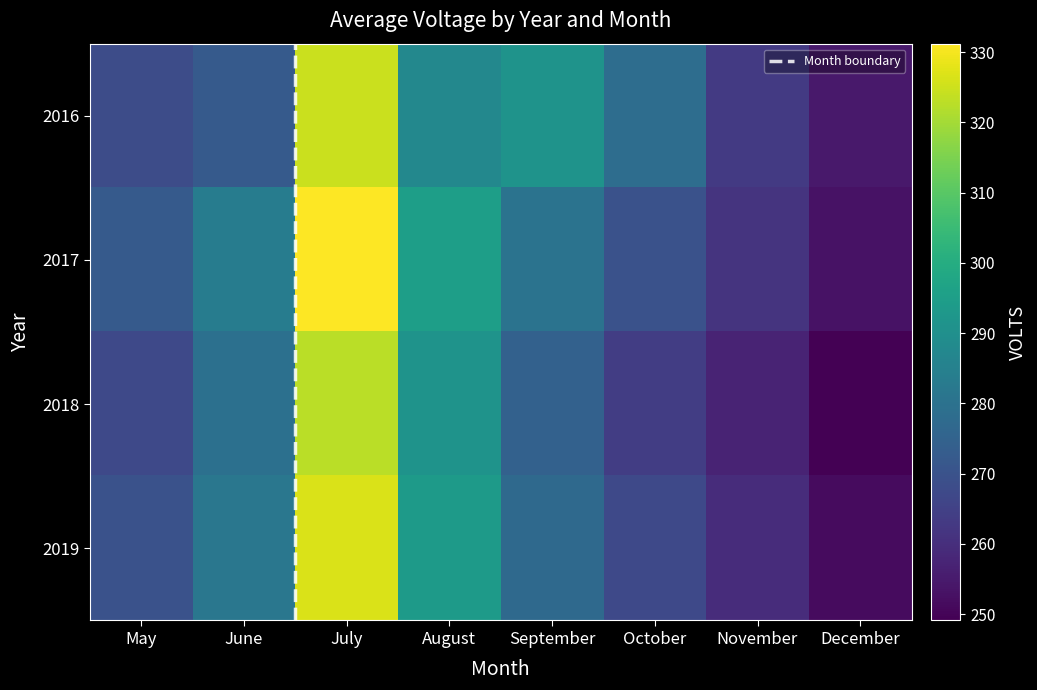

Which has a higher value, October or August?

August